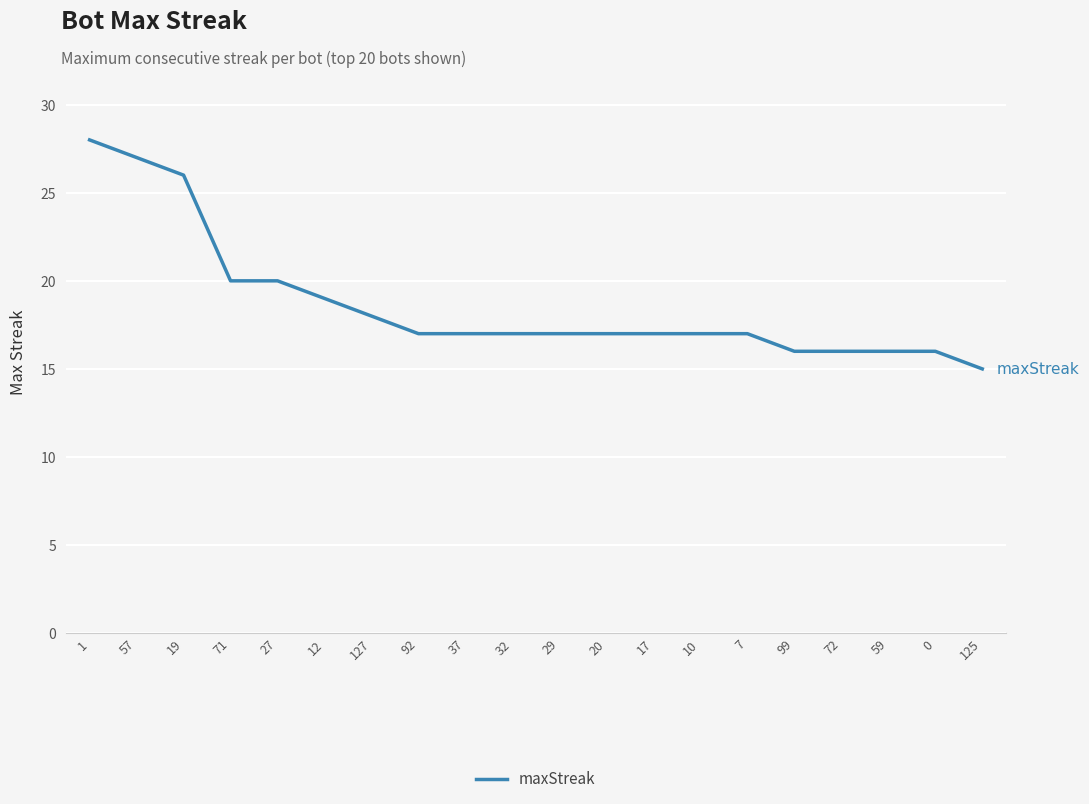

What position from the right is 29?

10